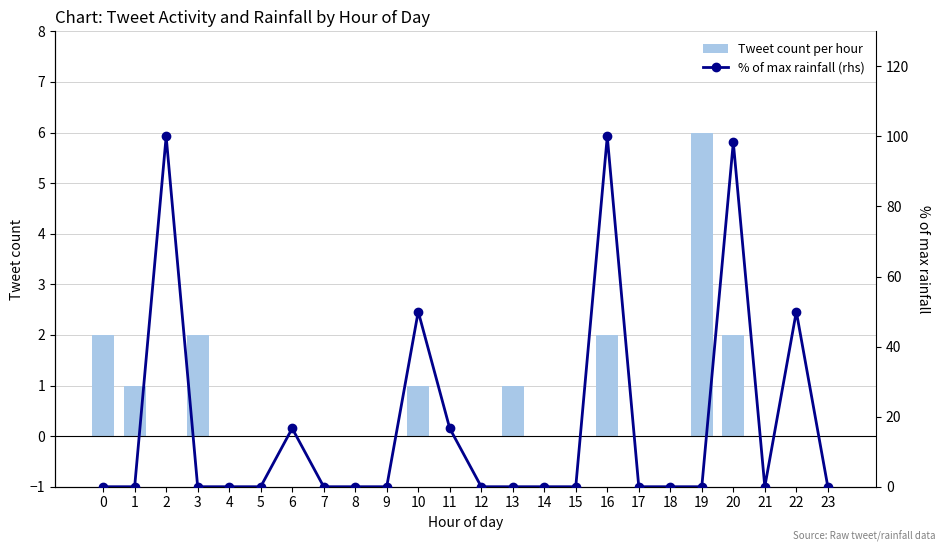

At which category is the sum across all series the highest?

16